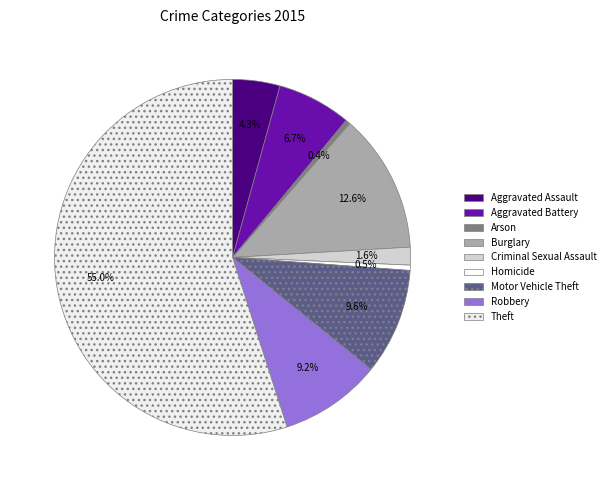

Is Theft the majority of the pie?

Yes